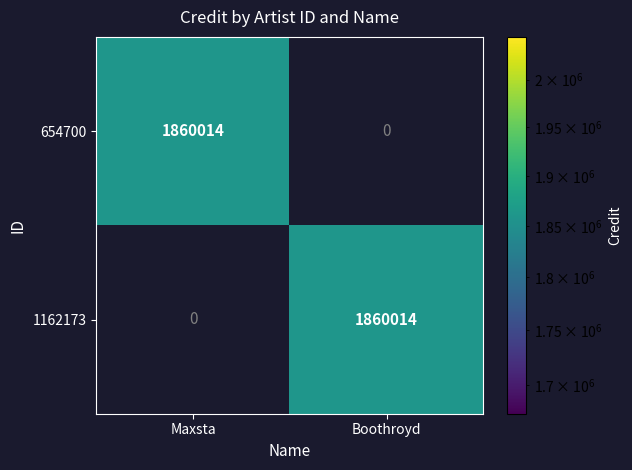

At Boothroyd, list the series in order from smallest to largest.

654700, 1162173